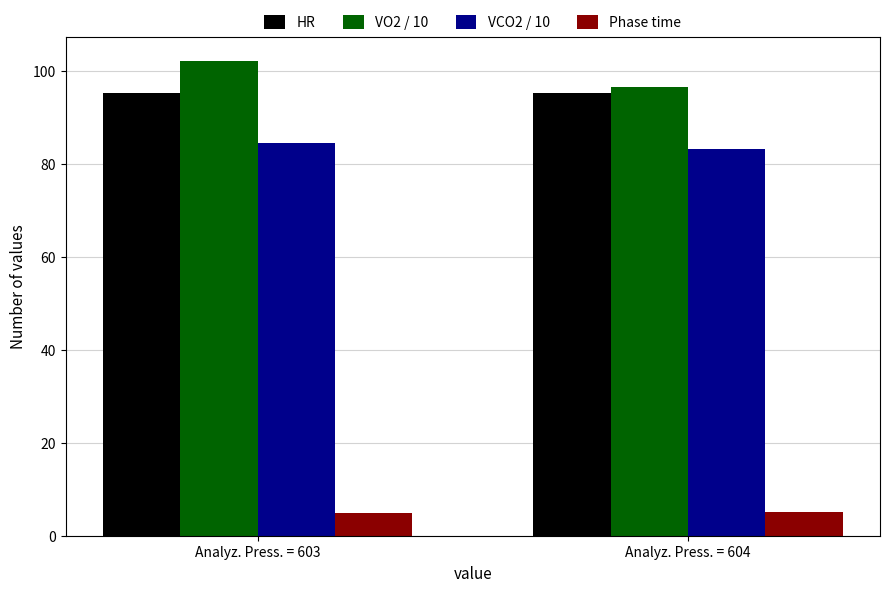

What is the minimum value for HR?

95.2